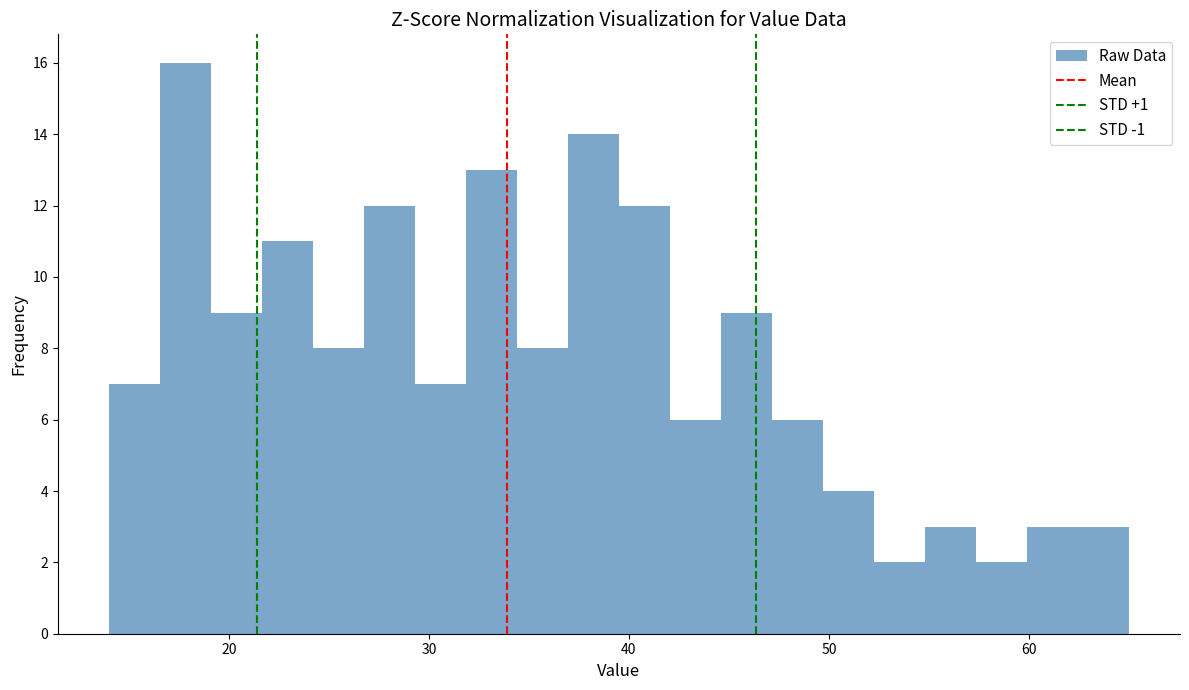

Around what value on the x-axis is the tallest bar? Give the approximate position of its centre, as read against the axis.

18